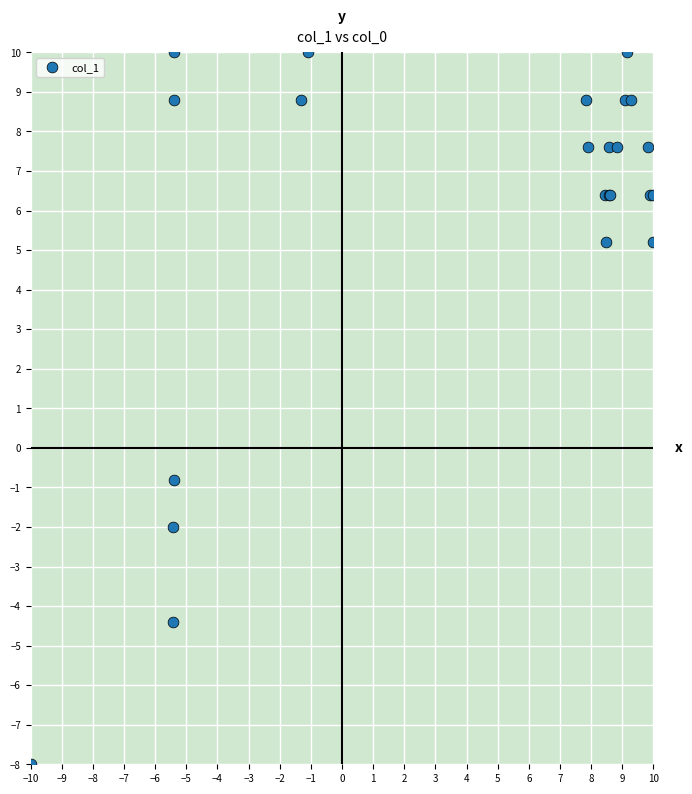

What Y value in the scatter plot is closest to 1?

-0.8